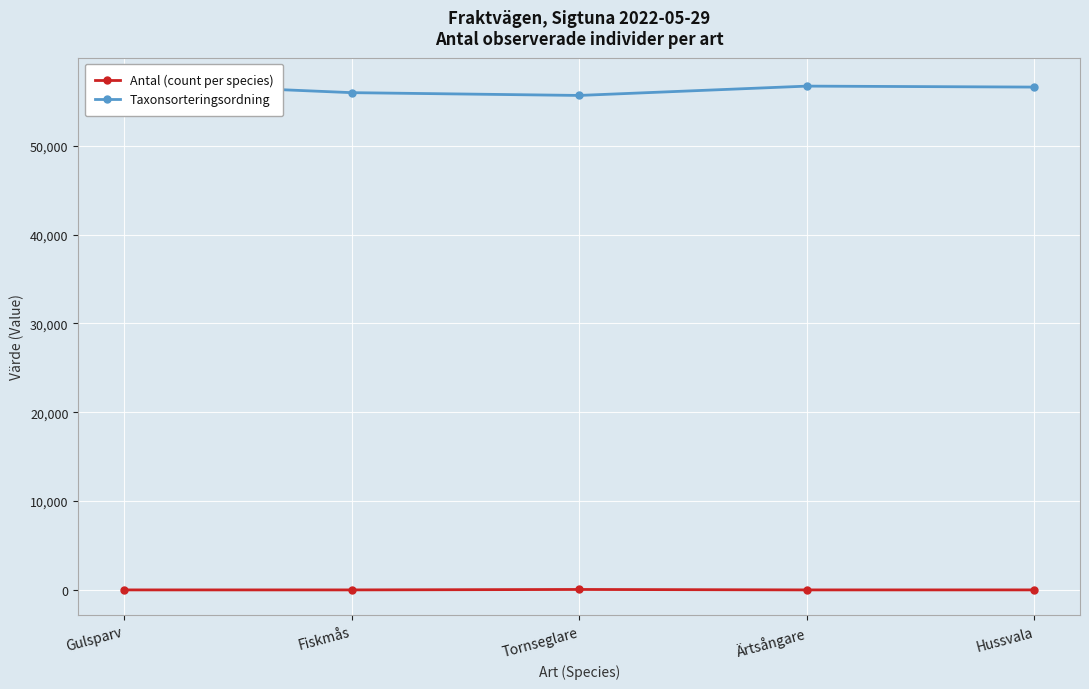

What position from the right is Hussvala?

1